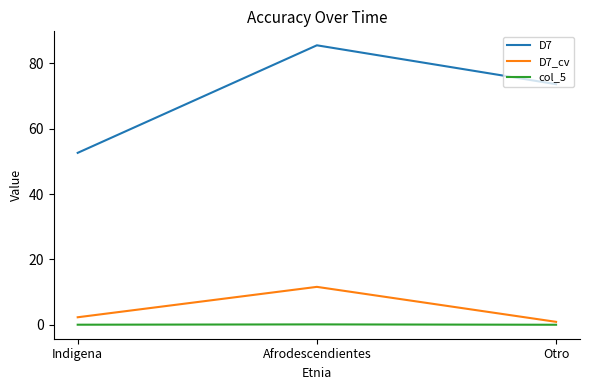

What is the difference between the maximum and minimum values in the D7_cv series?

10.7